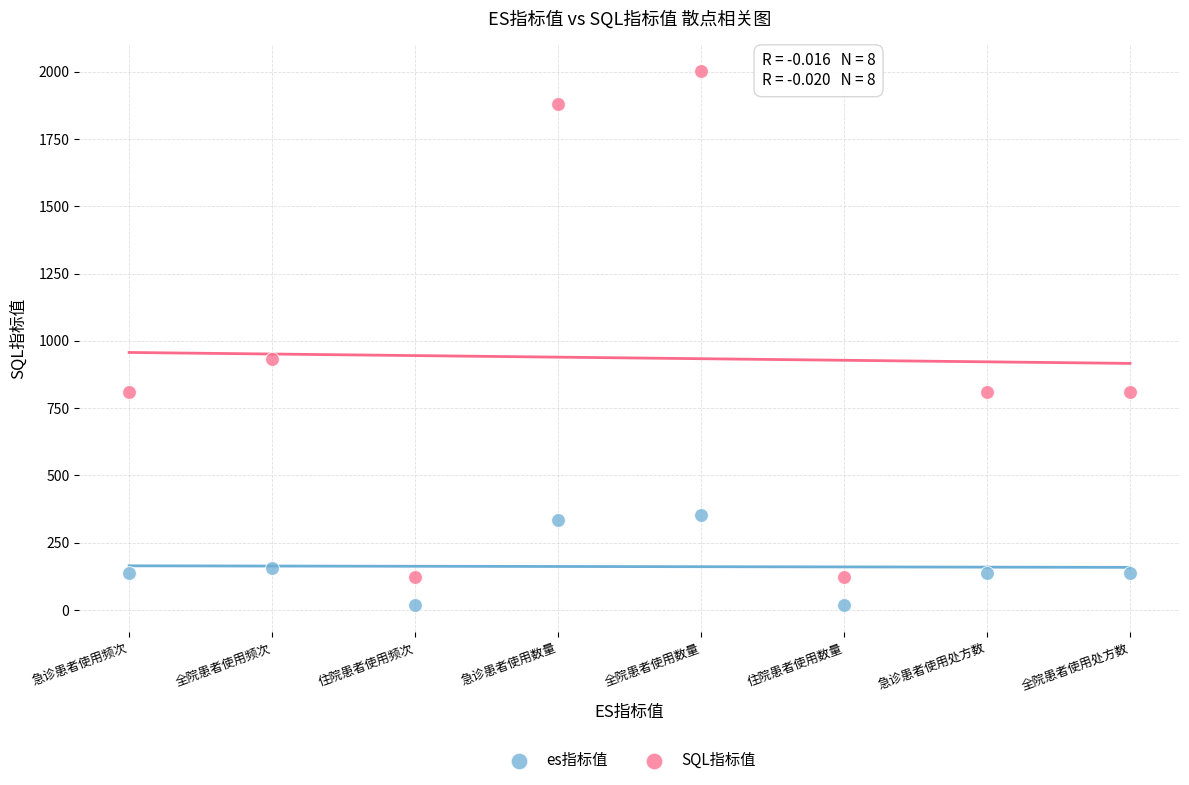

Which series has the largest Y range (max minus min)?

SQL指标值